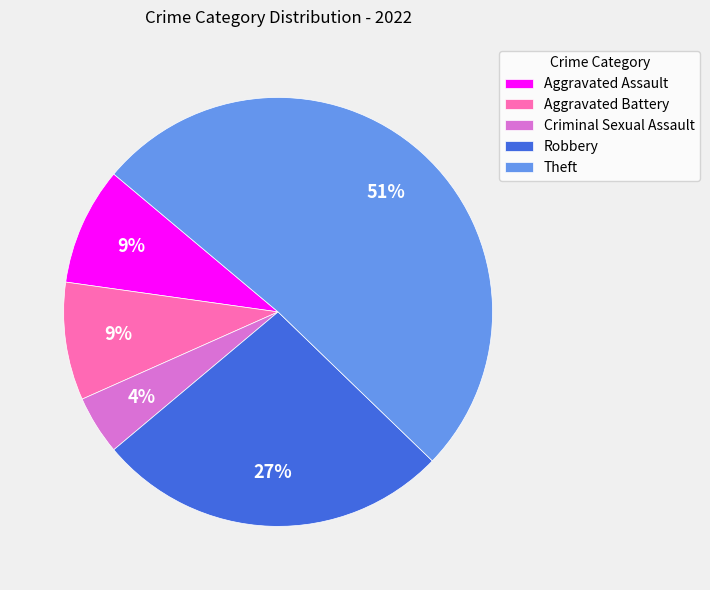

To the nearest percent, what percentage of the pie is Theft?

51%